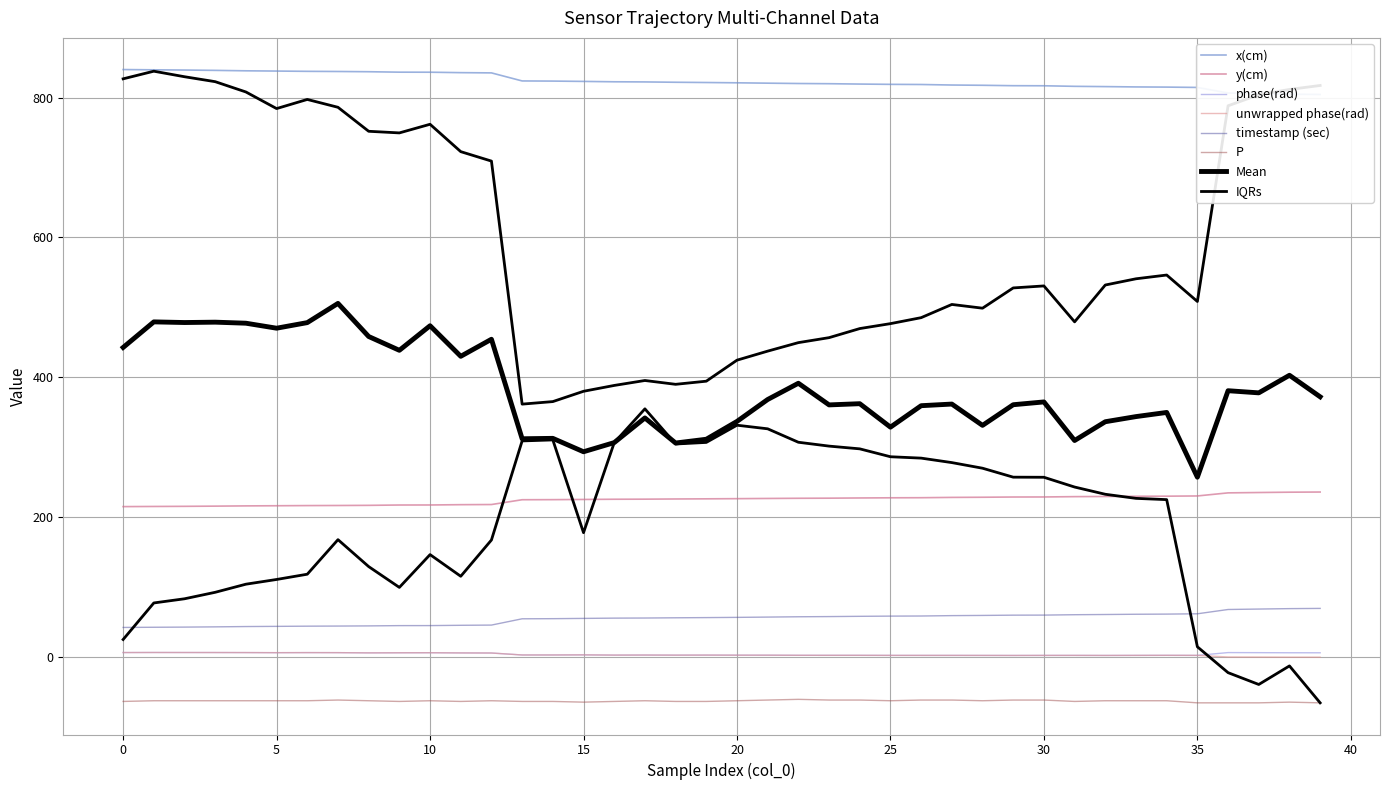

What is the difference between the maximum and minimum values in the x(cm) series?

35.7